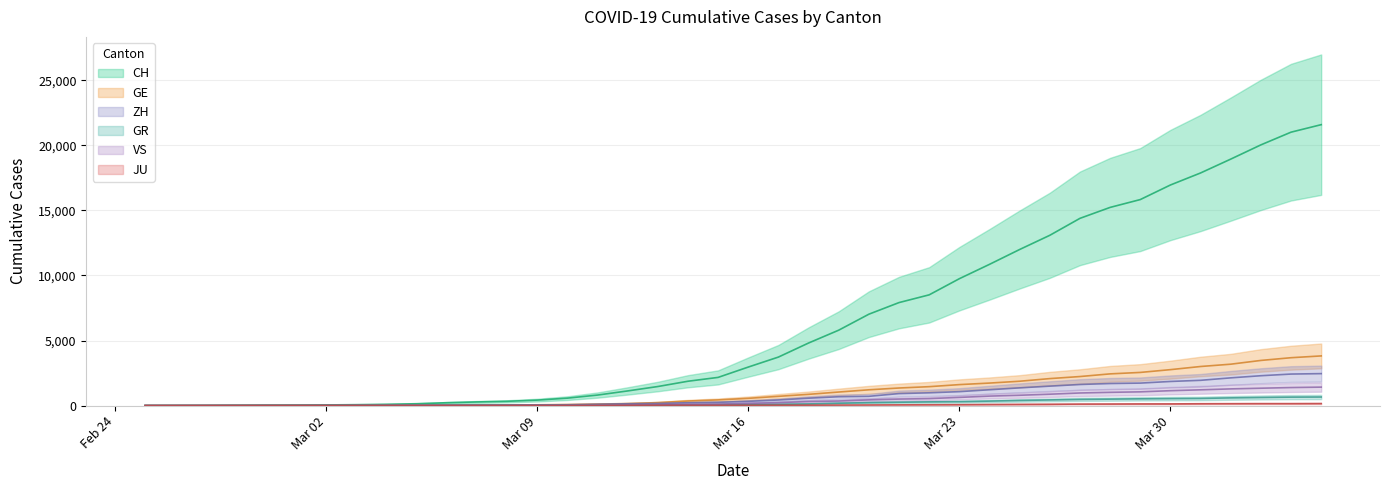

Between 2020-03-26 and 2020-03-27, which series saw the biggest shift?

CH